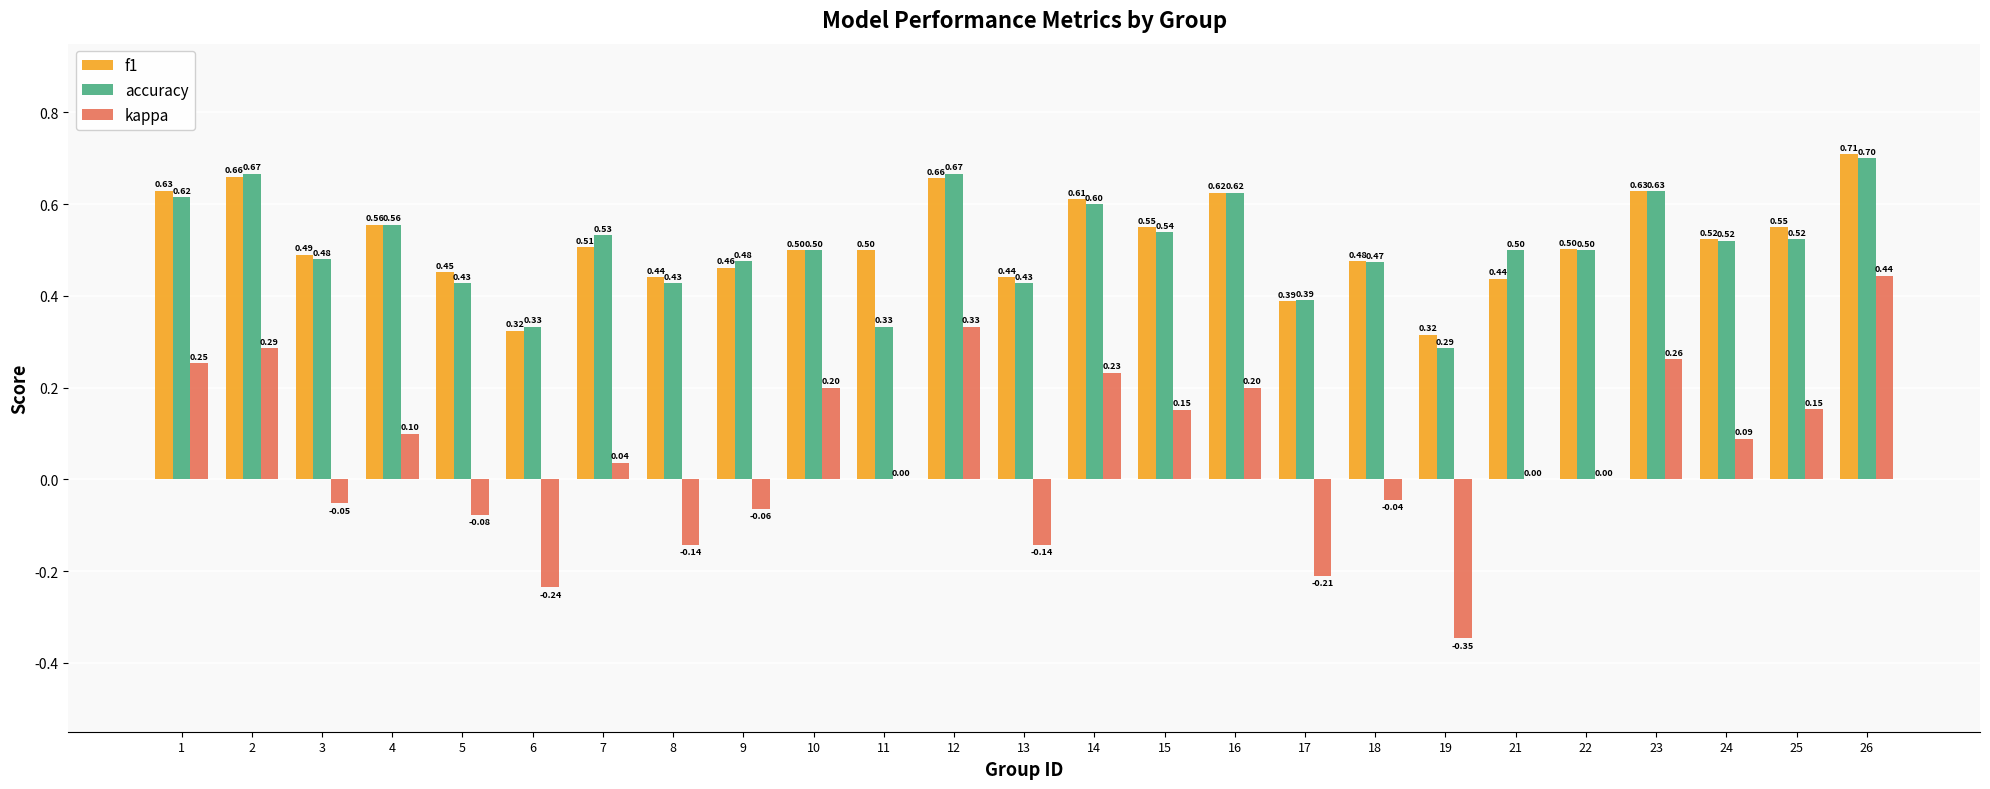

Between 9 and 14, which series saw the biggest shift?

kappa